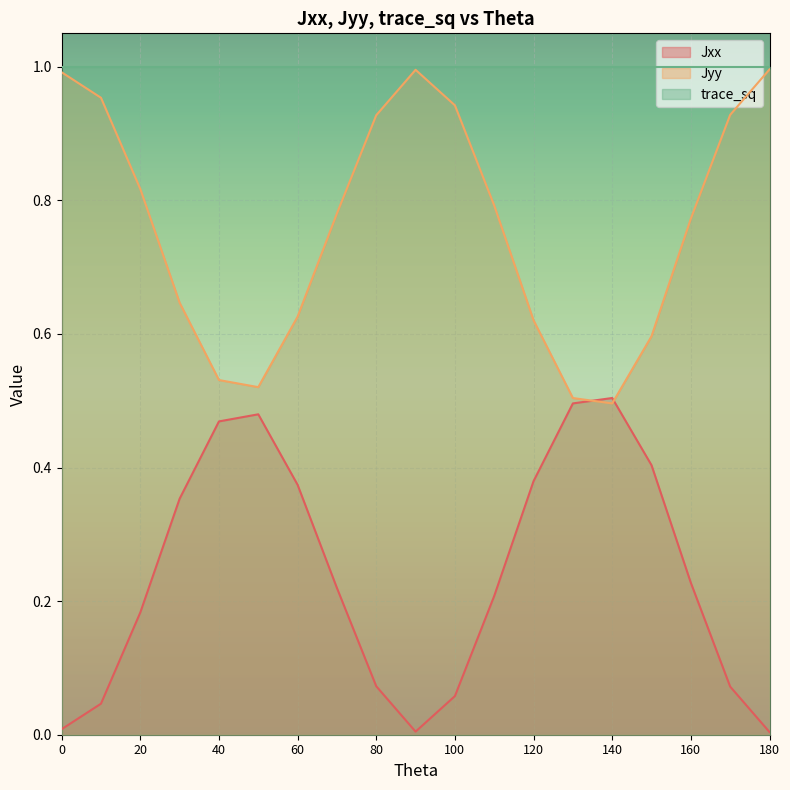

Does the chart display data point markers on the line(s)?

No